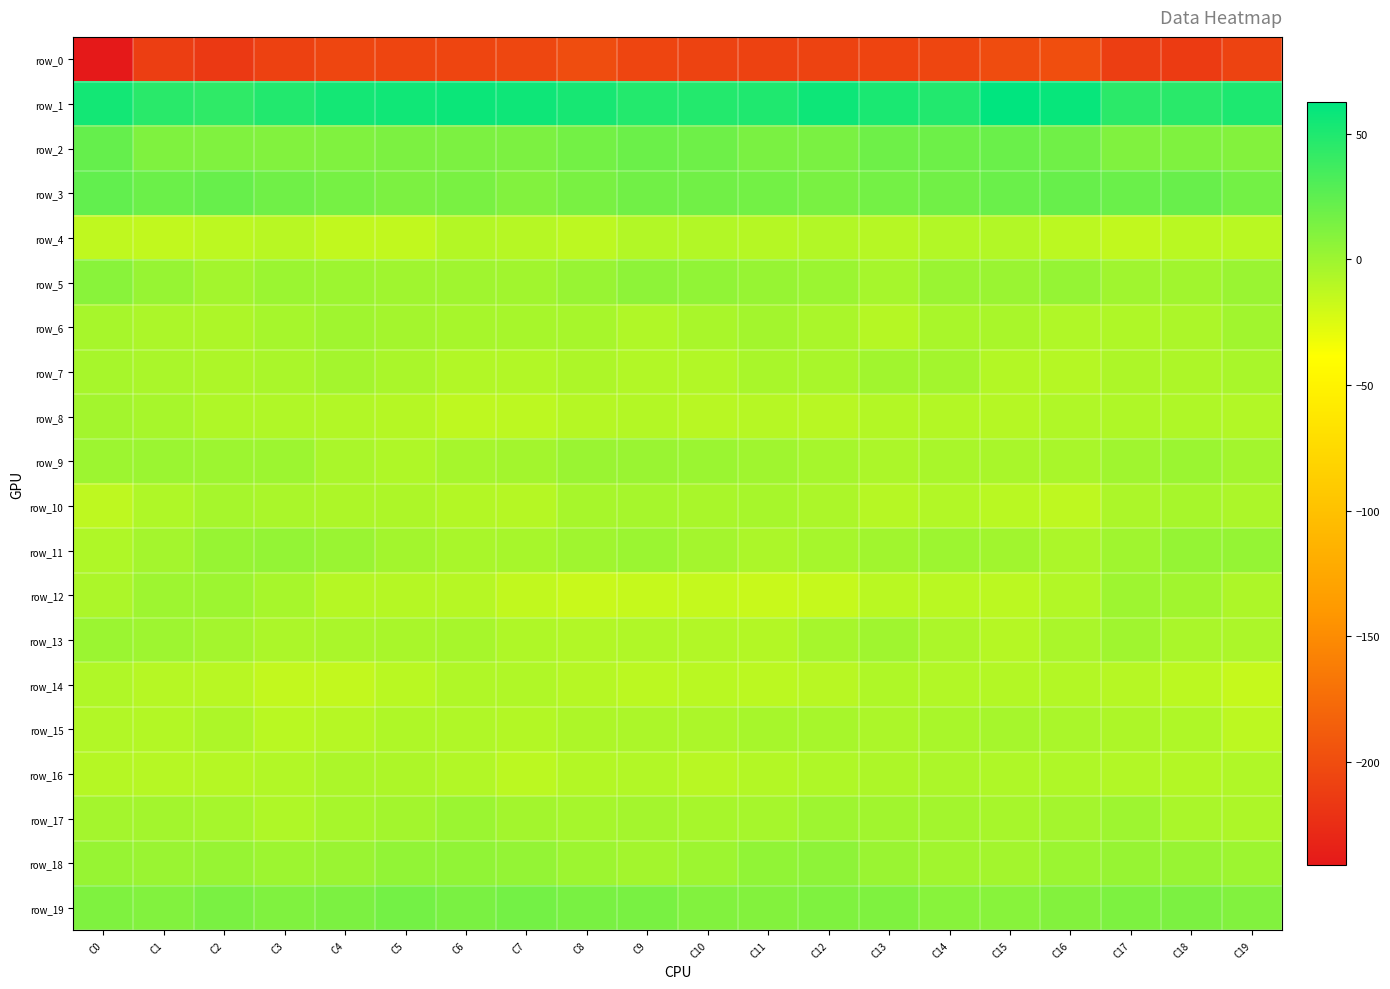

What is the difference between the maximum and minimum values in the row_6 series?

8.7